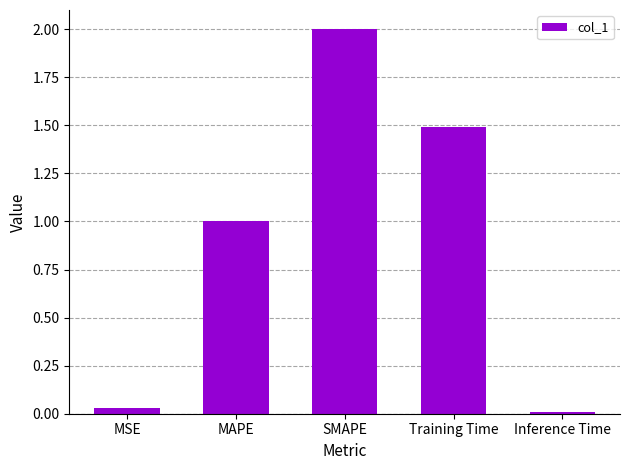

True or false: the data shows 1.4 at MAPE.

False